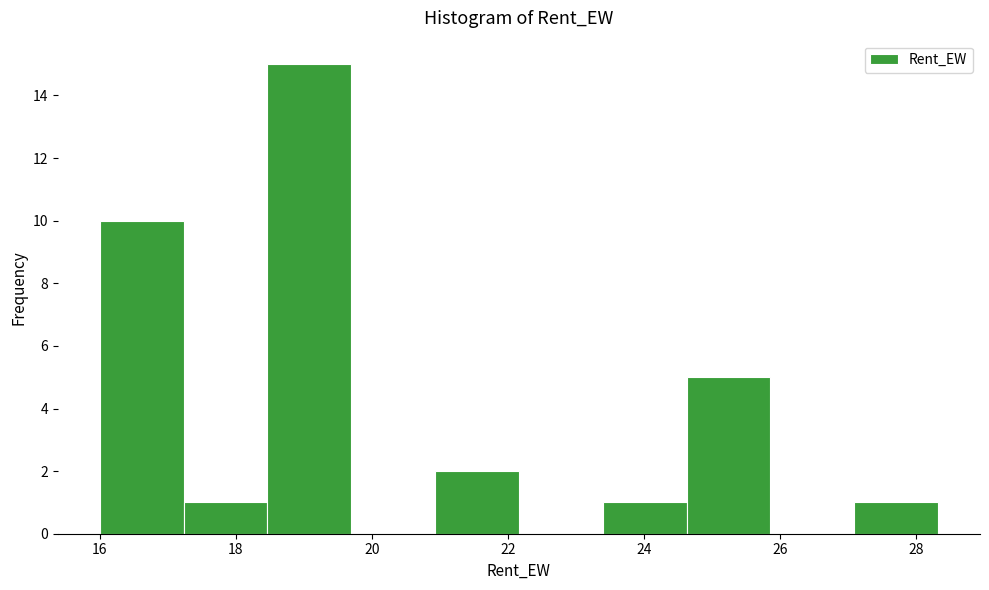

How tall is the bar that spans 24.6 to 25.8 on the x-axis? Neither the bar edges nor the heights are printed on the chart, so give them approximately, as read against the axes.

5